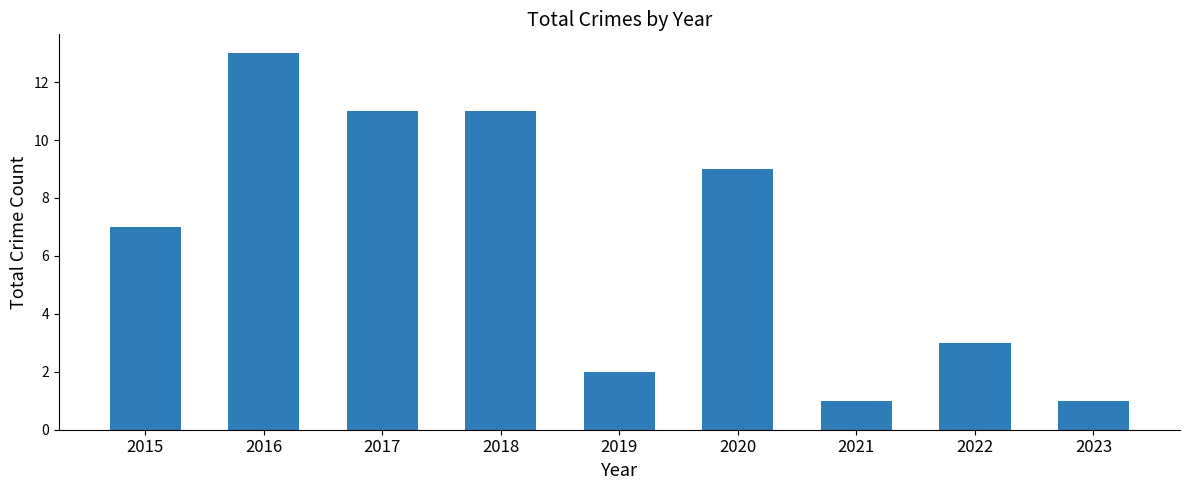

Reading left to right, extract all data points from this chart.

7	13	11	11	2	9	1	3	1